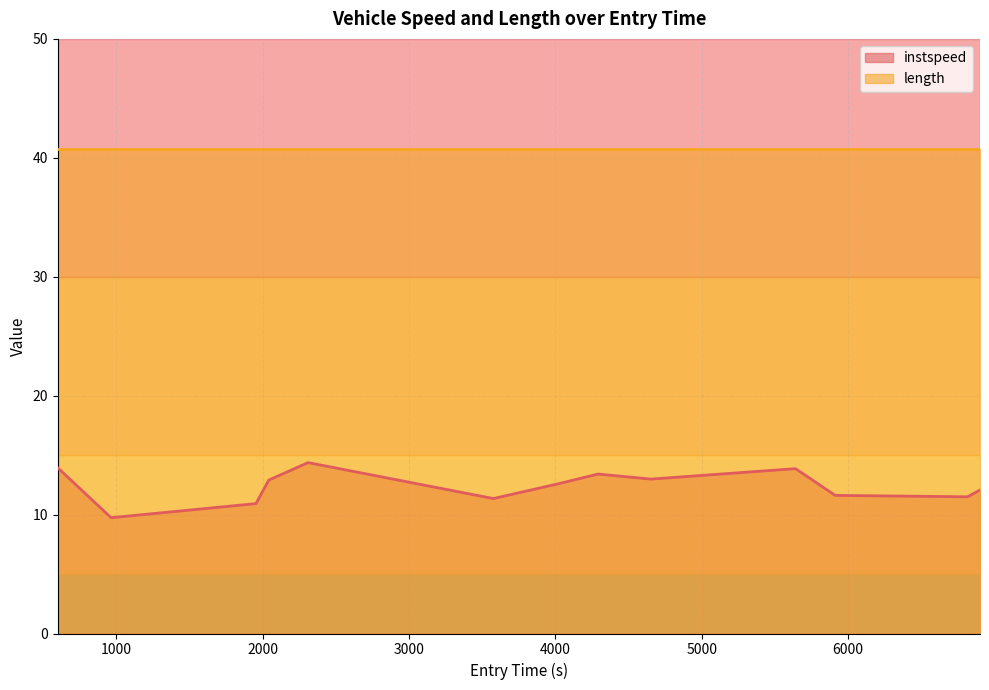

The value at 3575.741144977303 is 11.3. True or false?

True